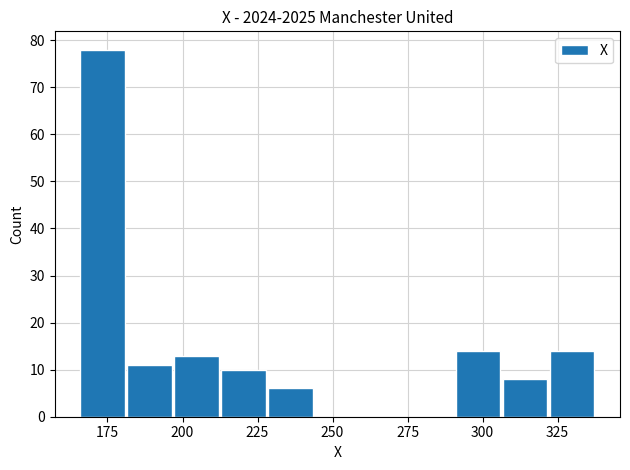

Read against the x-axis, roughly where is the centre of the tallest bar?

175